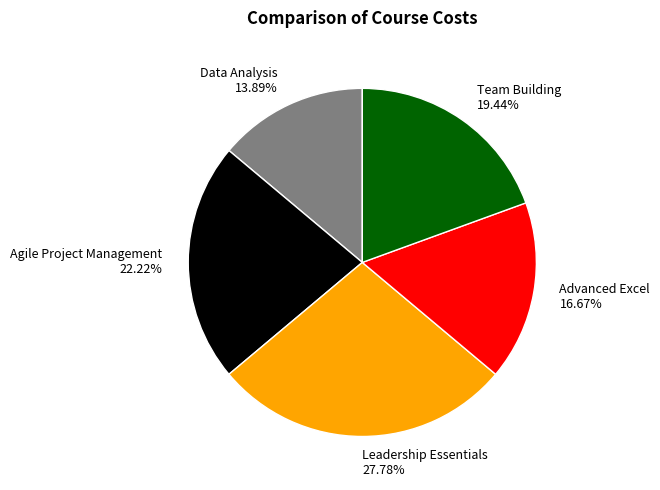

Which category has the biggest portion of the pie?

Leadership Essentials